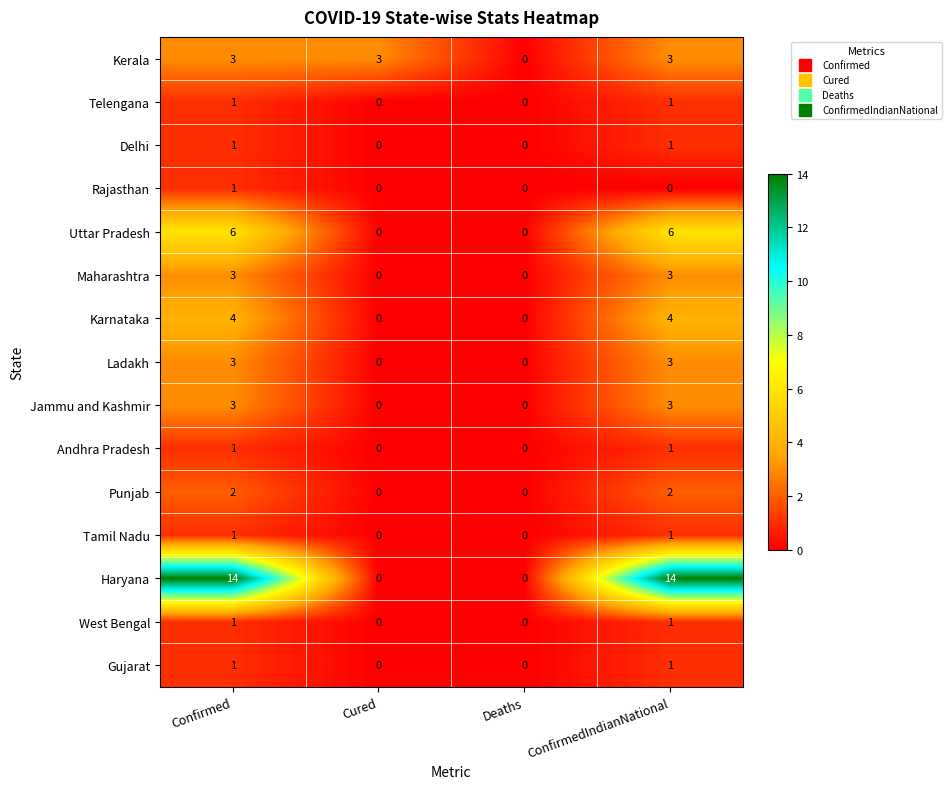

The Andhra Pradesh series shows 1 at Deaths. True or false?

False